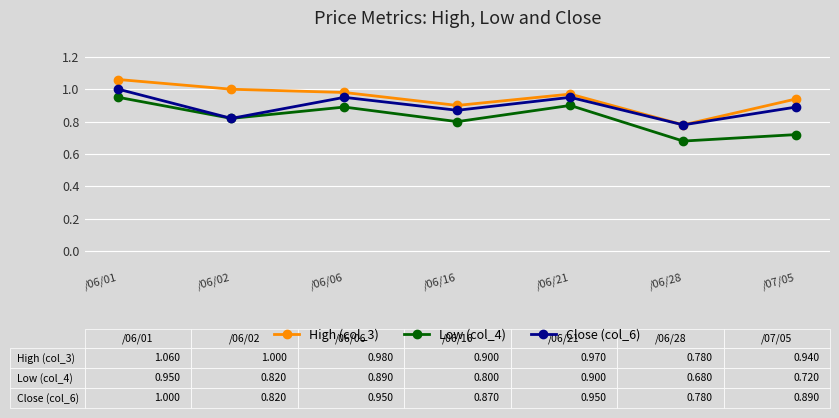

Count the Low (col_4) values in the range 0 to 1.

7